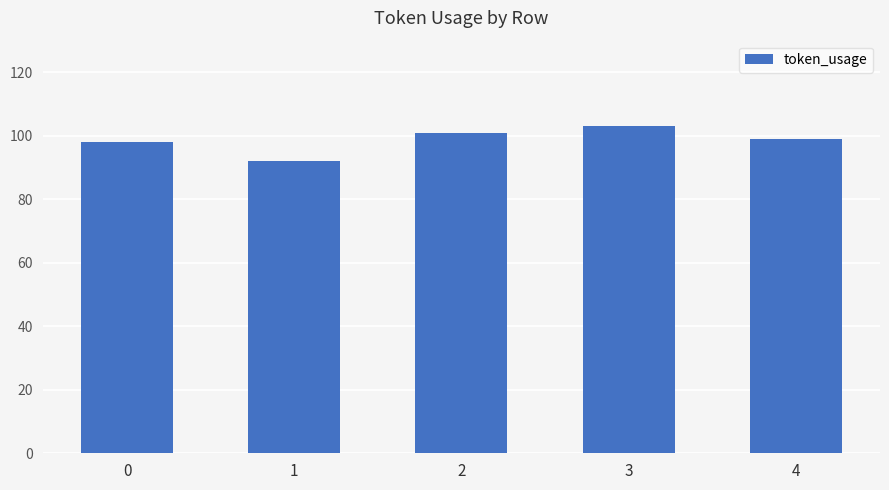

Read the value at 3.

103